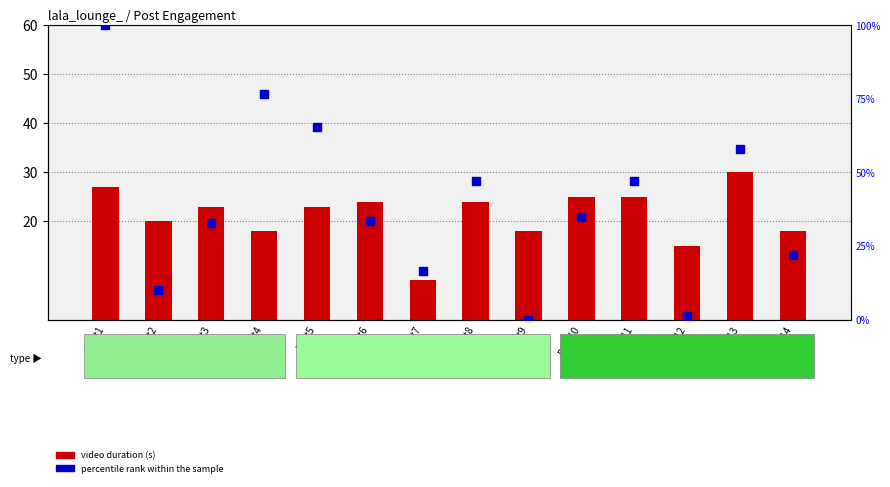

Which series reaches the minimum Y coordinate?

percentile rank within the sample